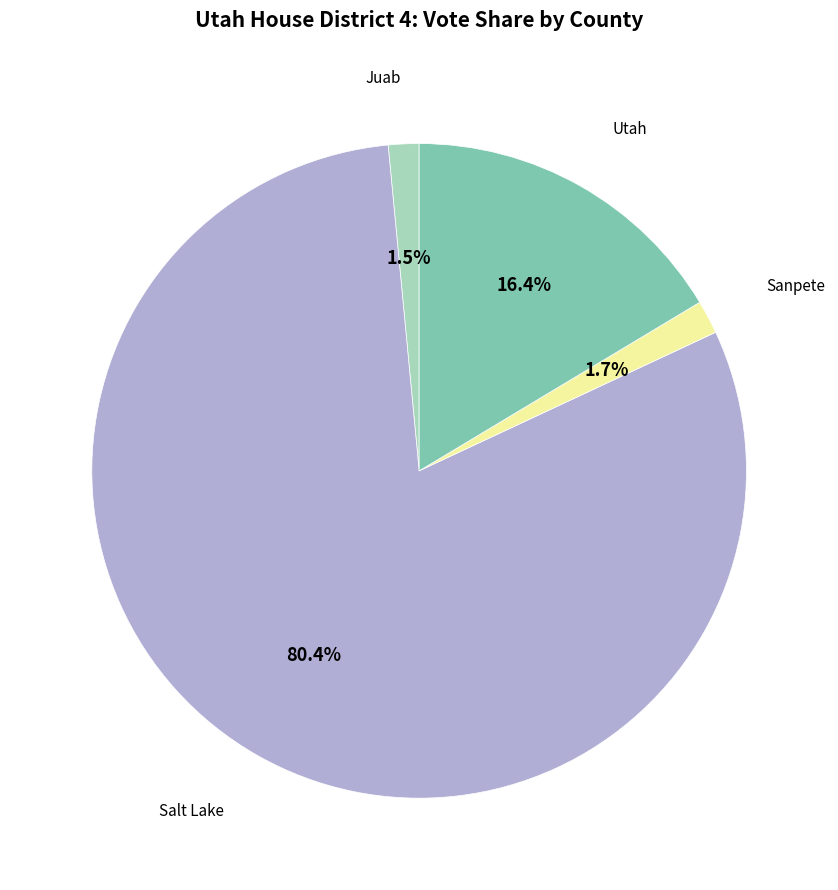

Is there any slice that represents more than half of the pie?

Yes